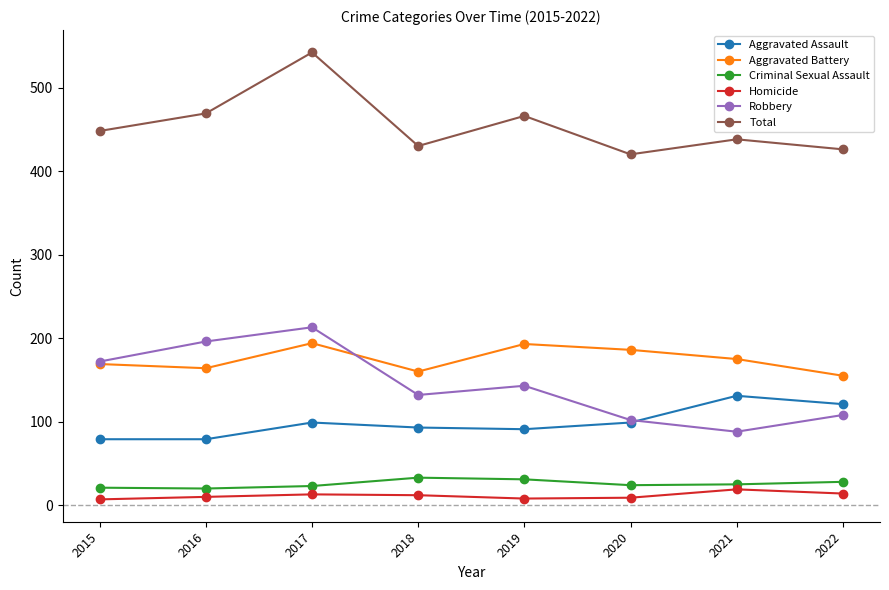

True or false: Total and Aggravated Battery cross at least once.

False